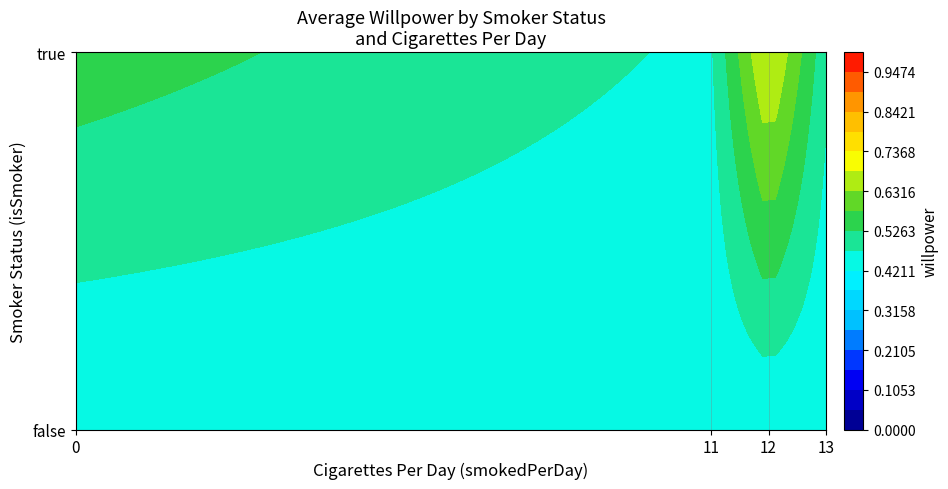

The value at false_0_n46 is 0.1. True or false?

False